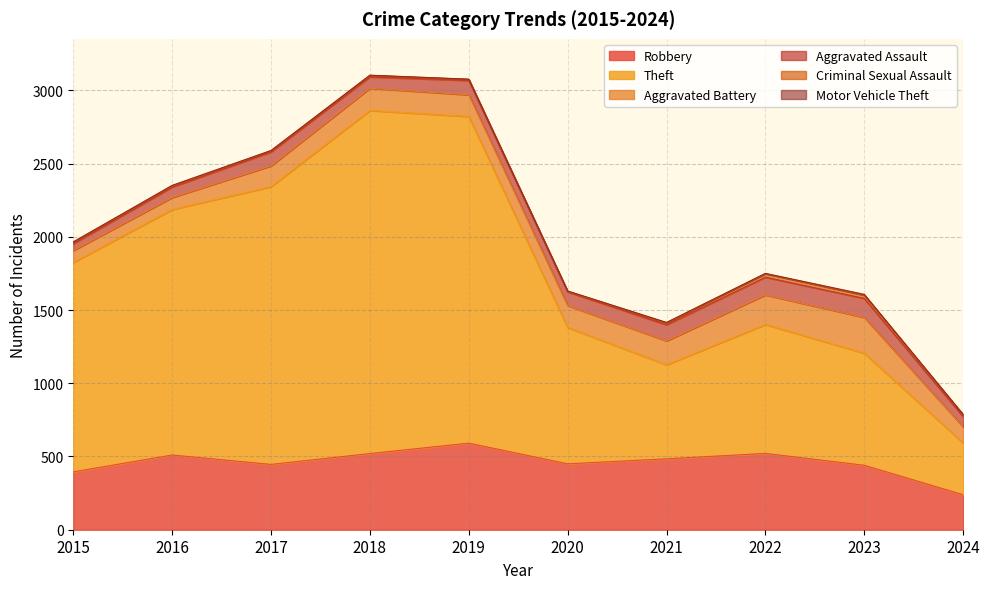

Which category has the highest value in the Robbery series?

2019